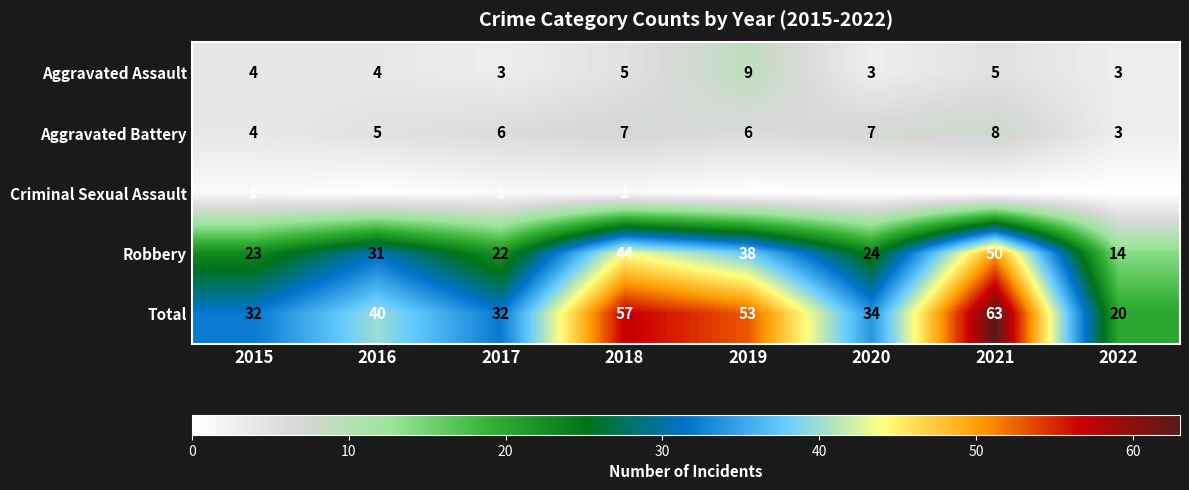

What is the sum of the Robbery values at 2018 and 2015?

67